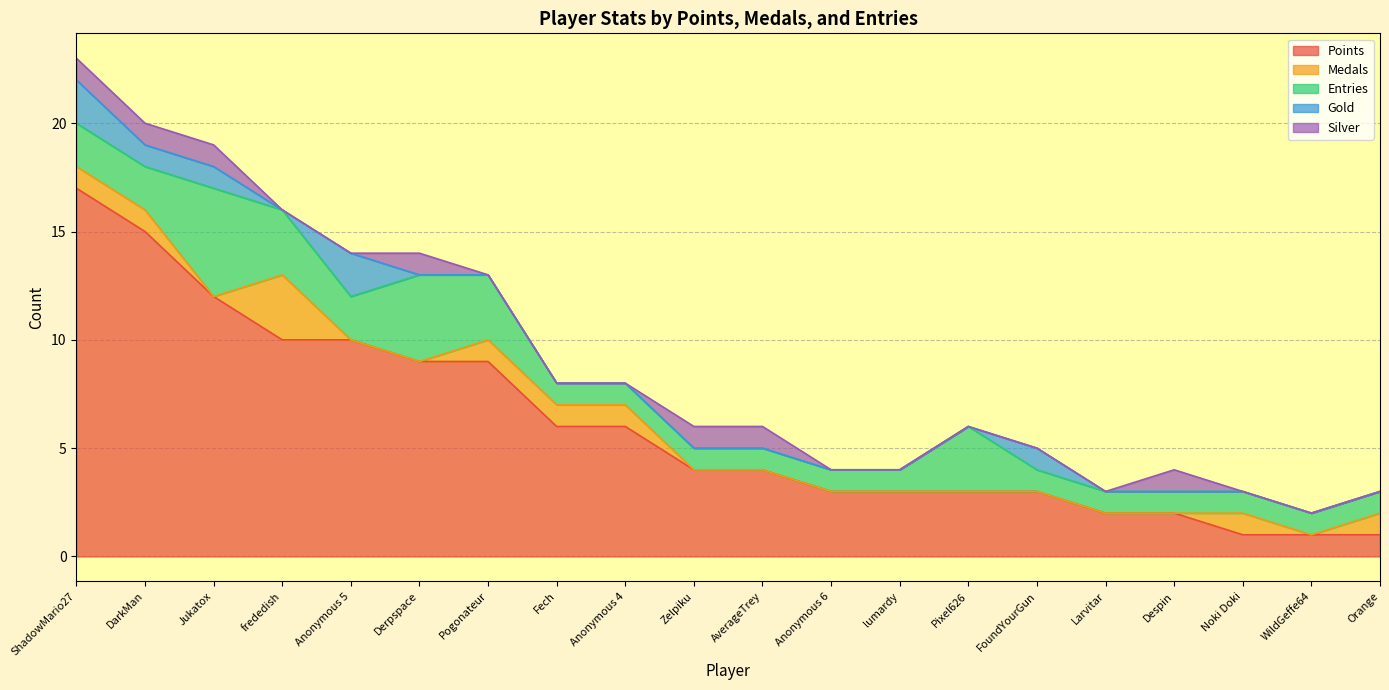

What is the approximate value of Silver at AverageTrey?

1